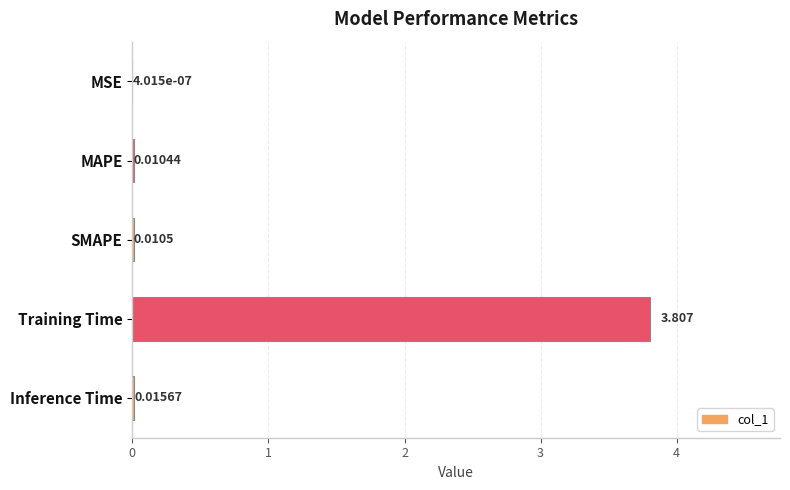

Where is the data nearest to the value 1?

Inference Time